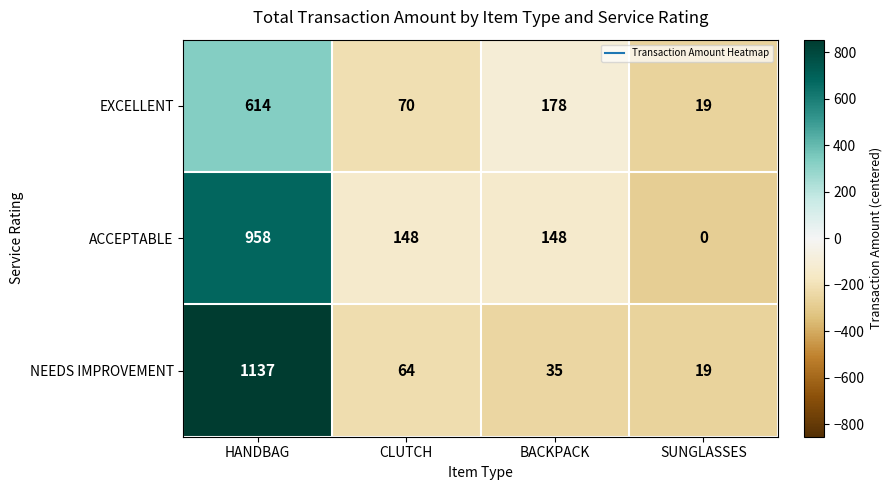

Which series has the widest spread of values?

NEEDS IMPROVEMENT